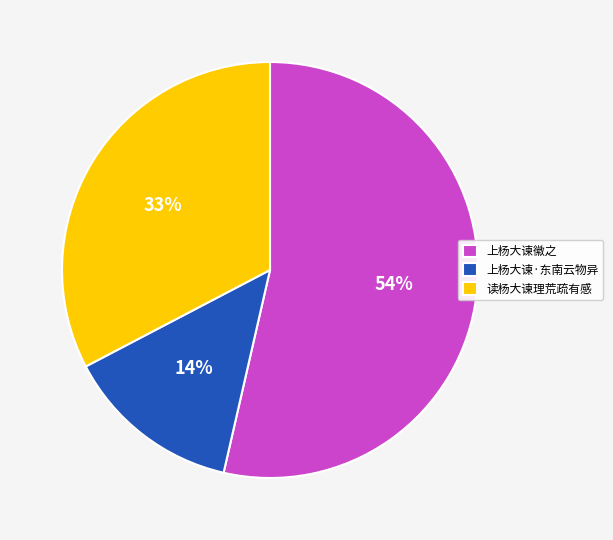

Rank the categories by value from lowest to highest.

上杨大谏·东南云物异, 读杨大谏理荒疏有感, 上杨大谏徽之